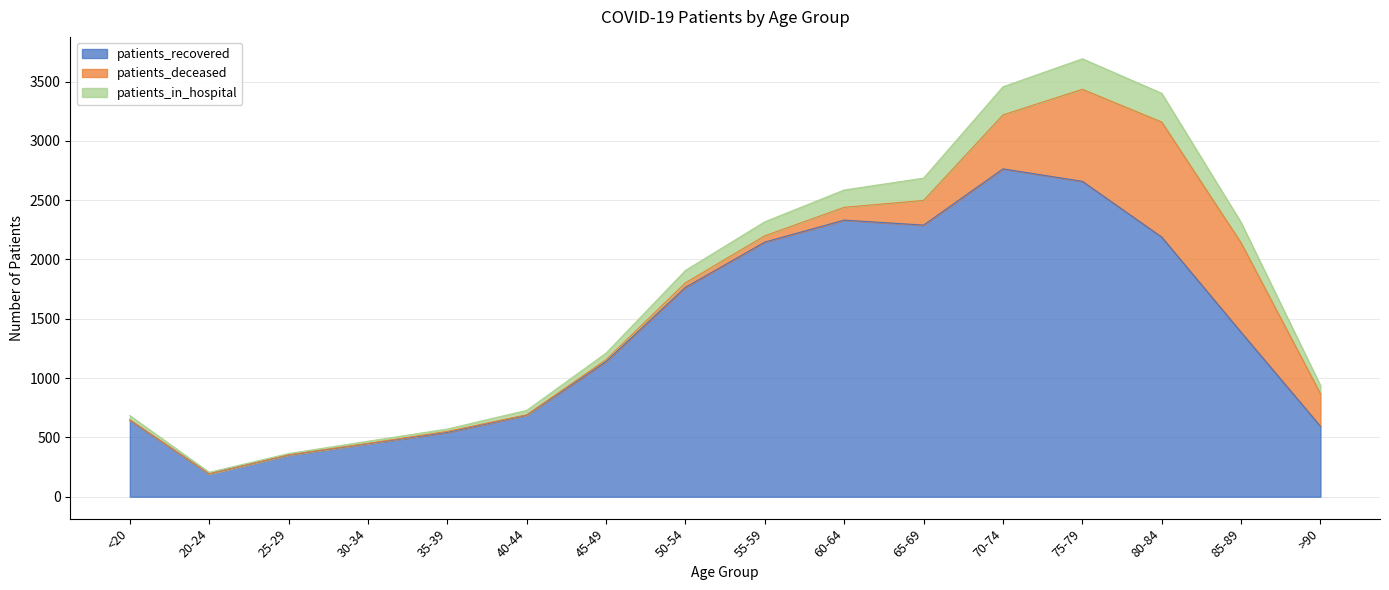

The value of patients_recovered at 60-64 is 2332. True or false?

True